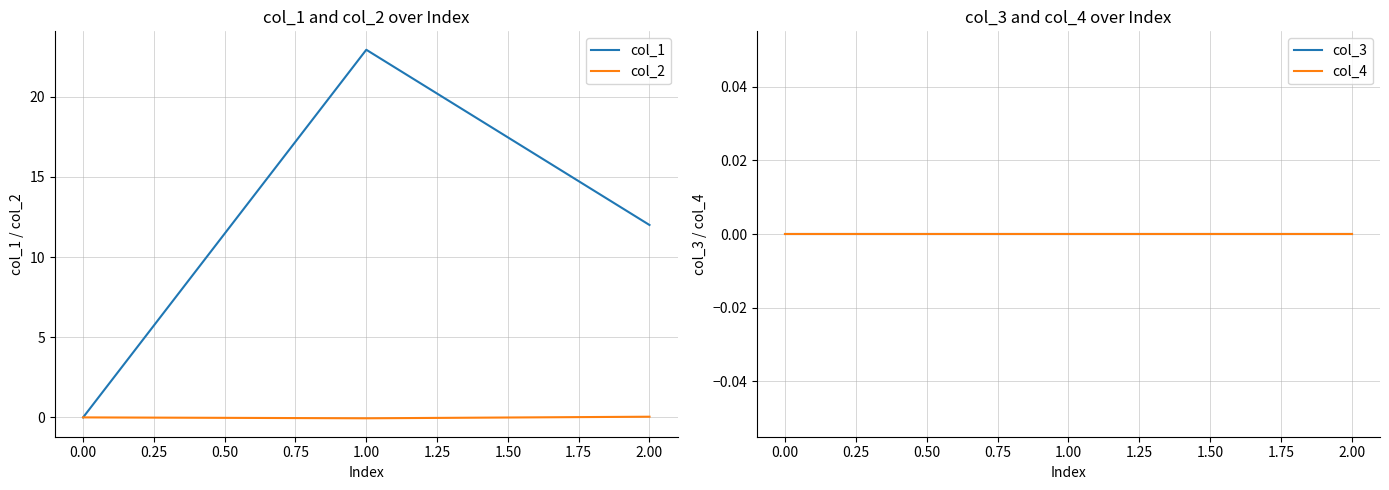

Where is col_1 nearest to the value 11?

2.00